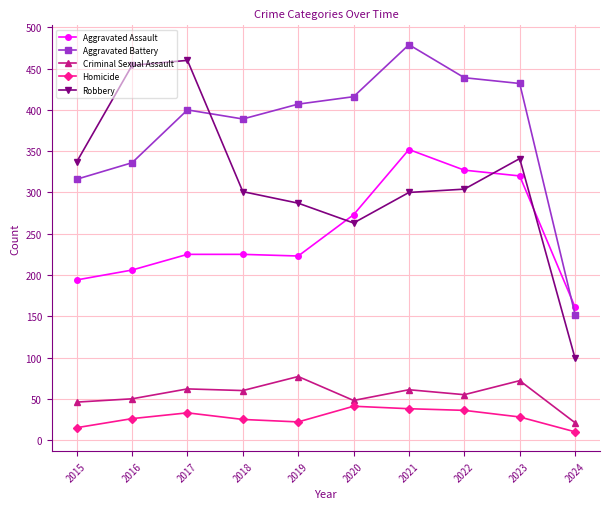

What is the value of the Criminal Sexual Assault point at the 1st from the left?

46